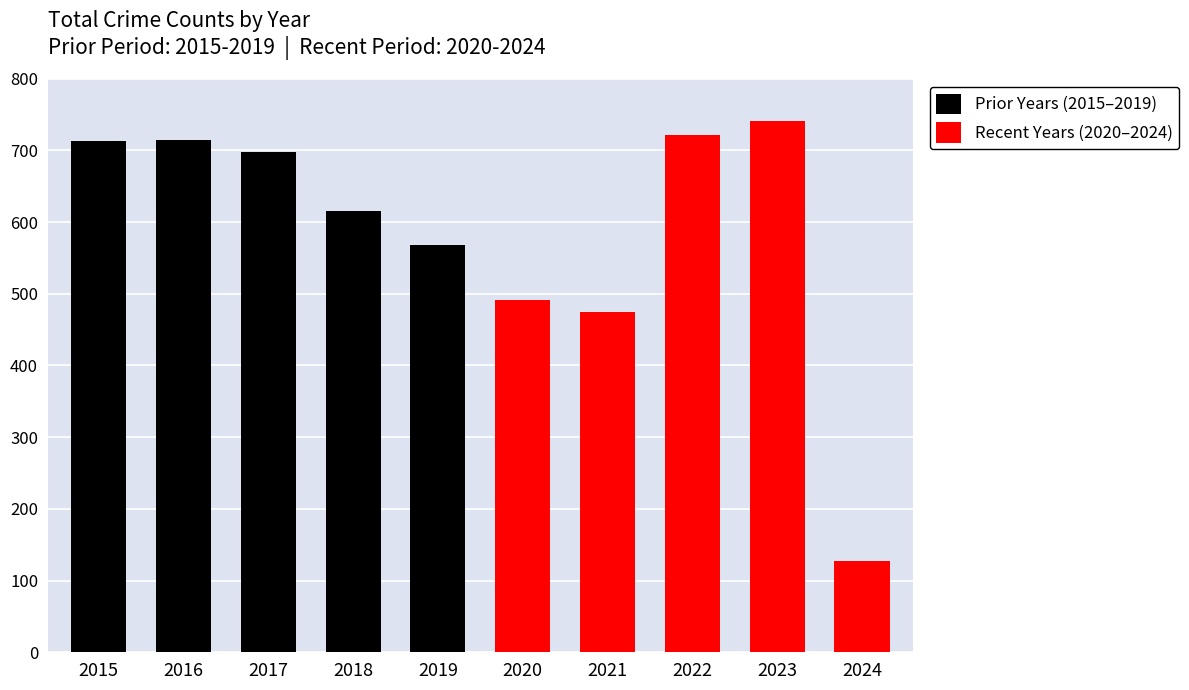

Read the Prior Years (2015–2019) value at 2018.

616